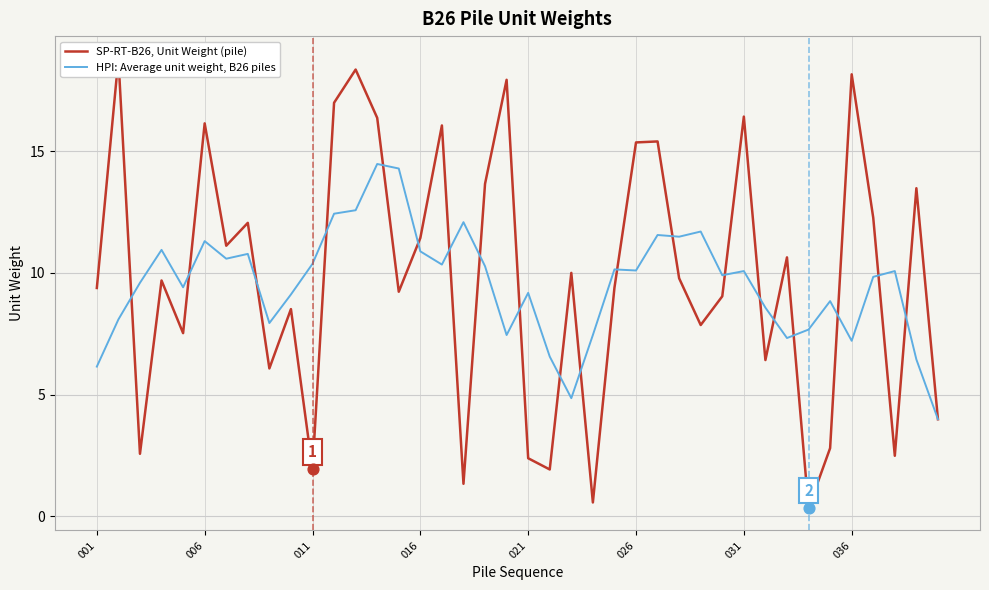

What is the highest value of the HPI: Average unit weight, B26 piles series?

14.5